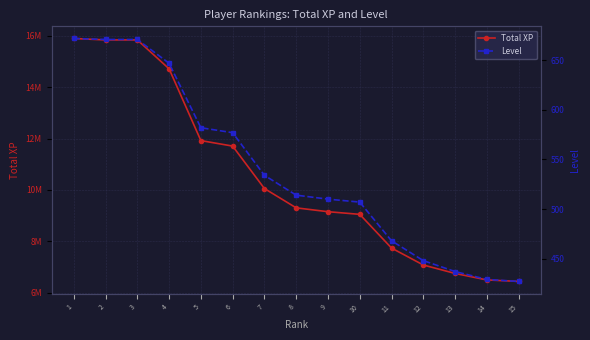

What are all the series names shown in the legend?

Total XP, Level